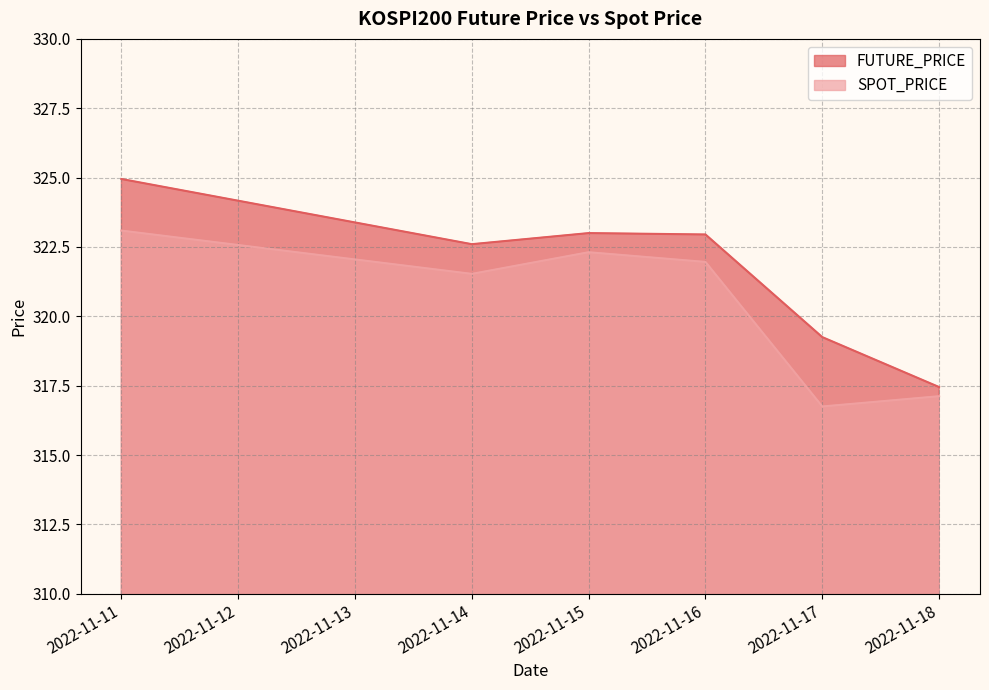

What is the total value across all series at 2022-11-18?

634.6